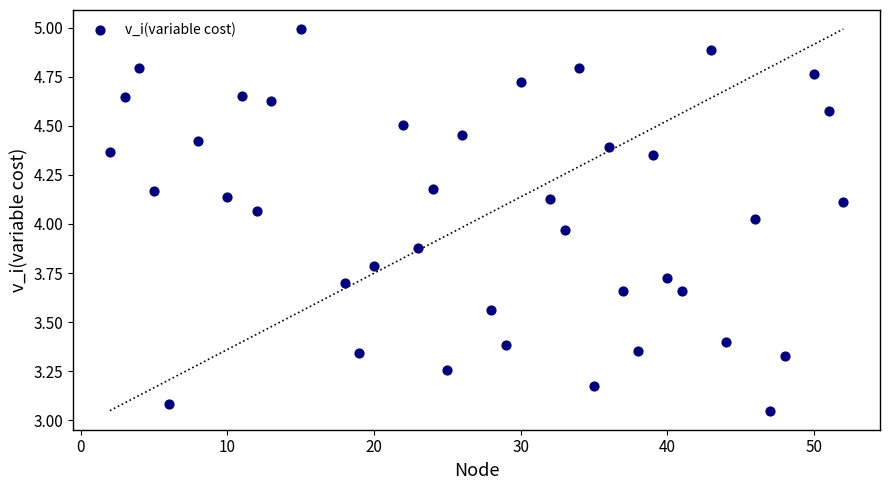

What is the range of X values (max minus min)?

50.0